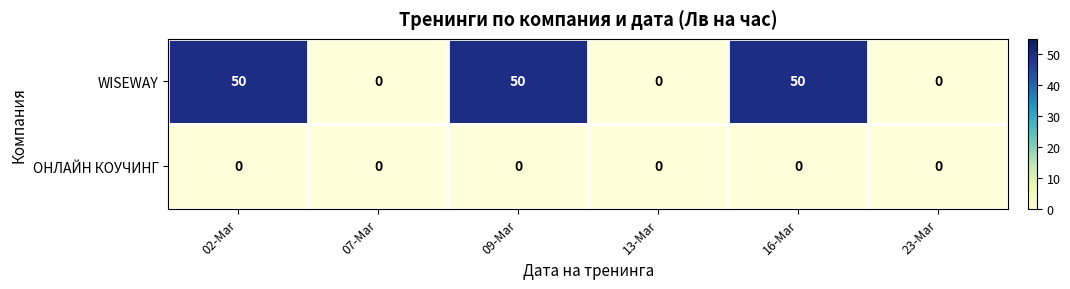

Which series has the largest total across all categories?

WISEWAY